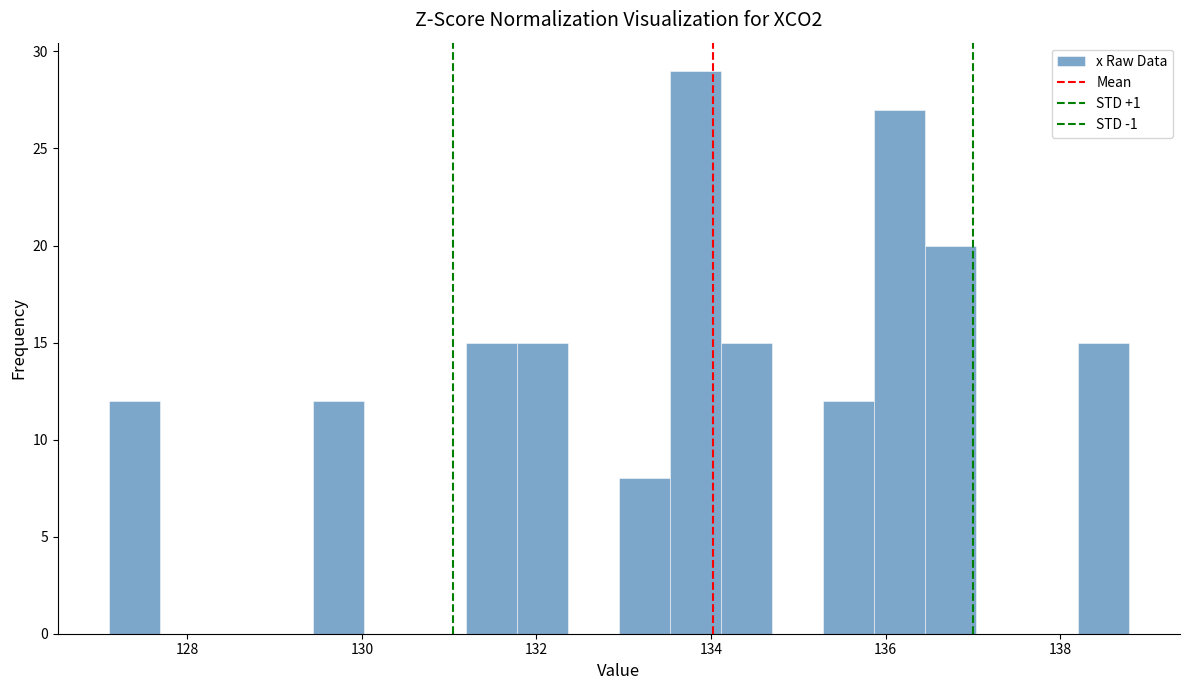

Around what value on the x-axis is the tallest bar? Give the approximate position of its centre, as read against the axis.

133.8